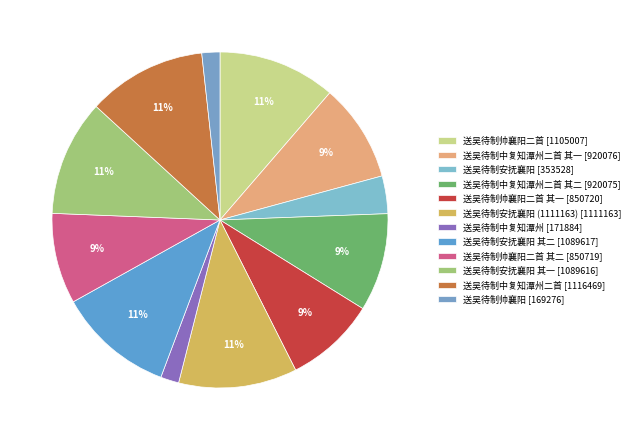

How many segments does this pie chart have?

12